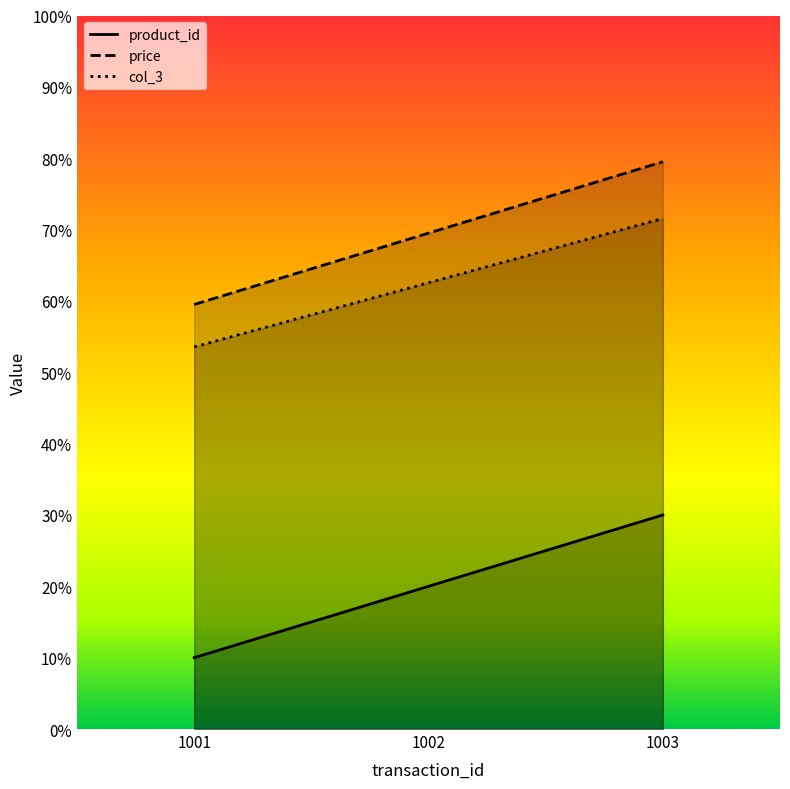

The col_3 series shows 7.2 at 1003. True or false?

True